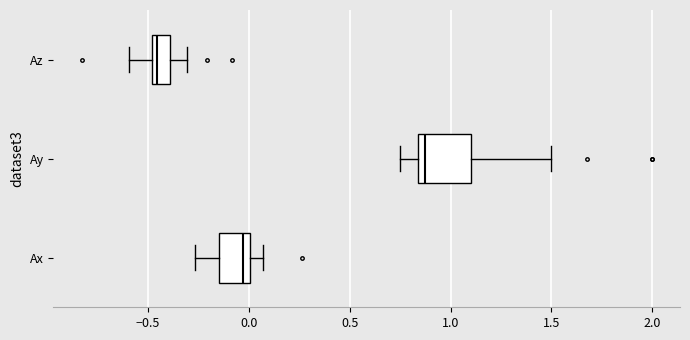

Which box has the furthest to the left median line?

Az